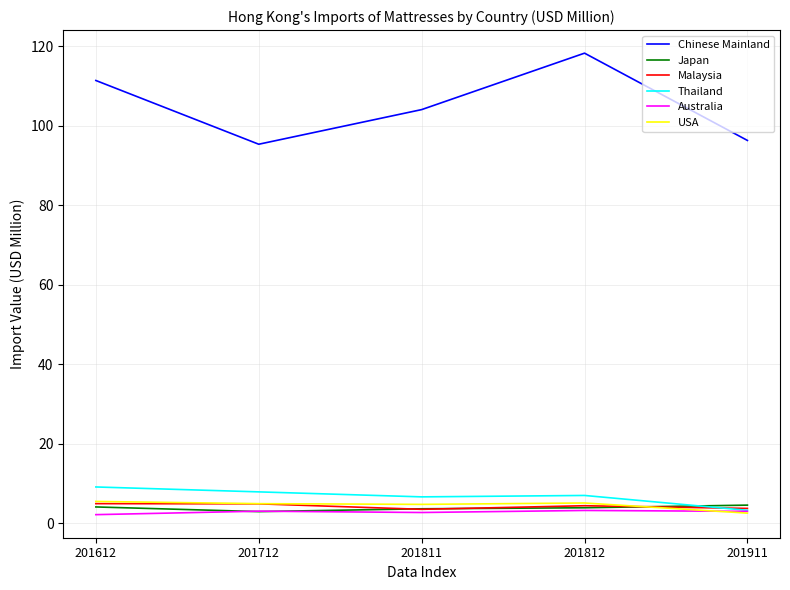

True or false: Japan has a value of 4.1 at 201612.

True